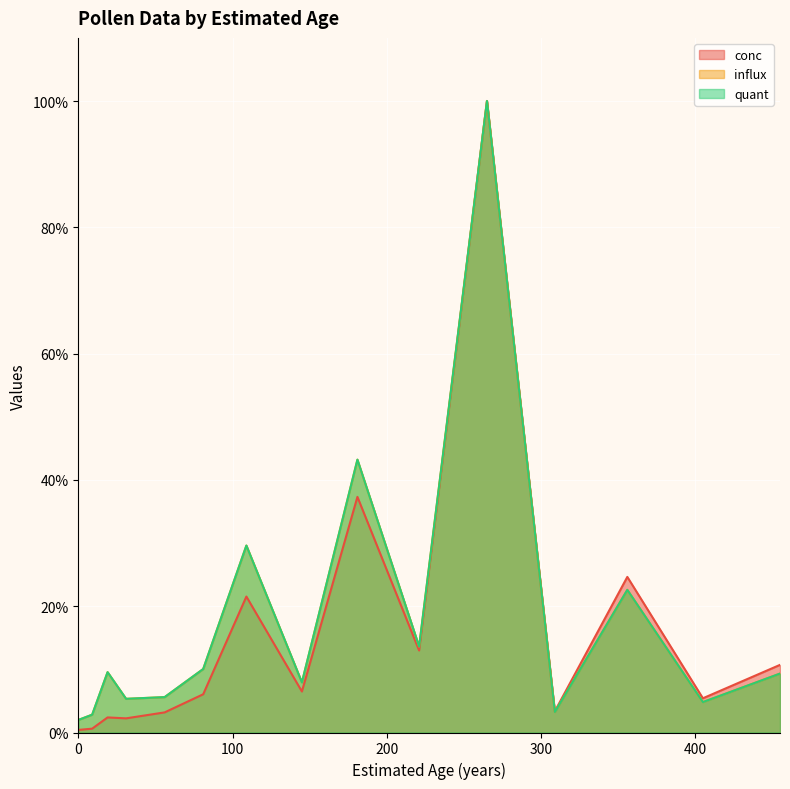

What are all the series names shown in the legend?

conc, influx, quant